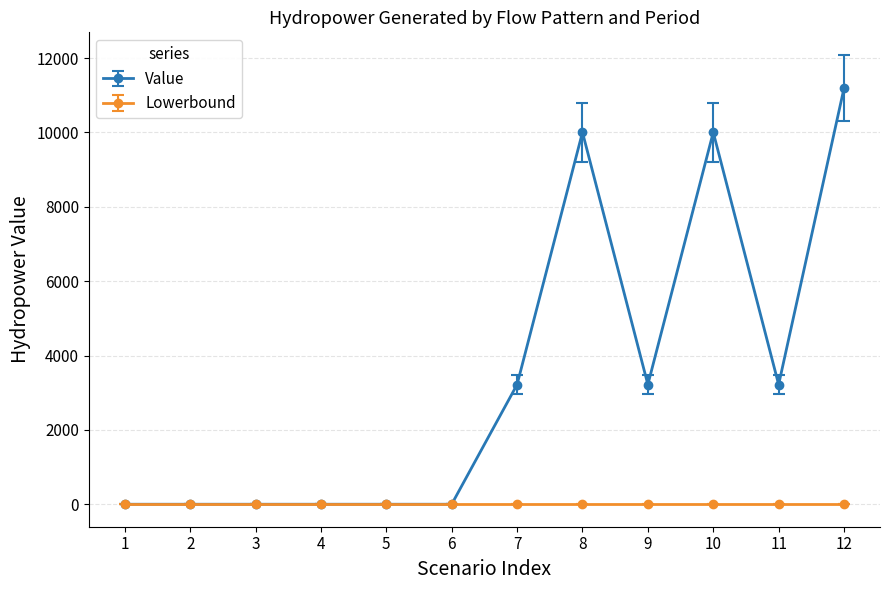

Reading left to right, list all the values displayed in this chart.

Value: 0.0	0.0	0.0	0.0	0.0	0.0	3218.8	10004.0	3218.8	10004.0	3218.8	11192.8
Lowerbound: 0.0	0.0	0.0	0.0	0.0	0.0	0.0	0.0	0.0	0.0	0.0	0.0